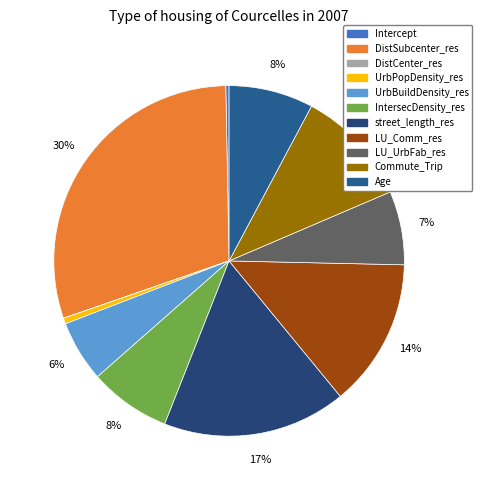

Which slice is the largest?

DistSubcenter_res